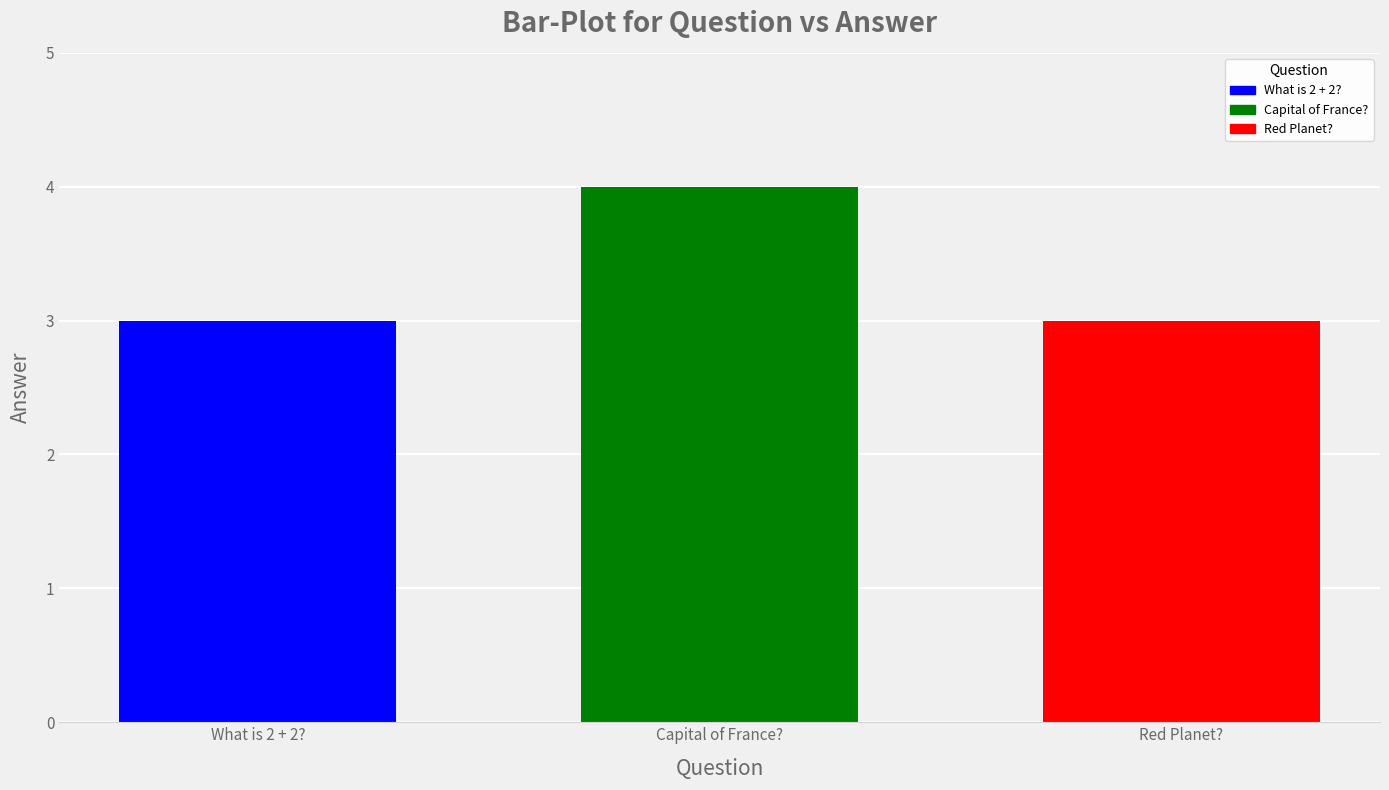

How many bars are there in total?

3